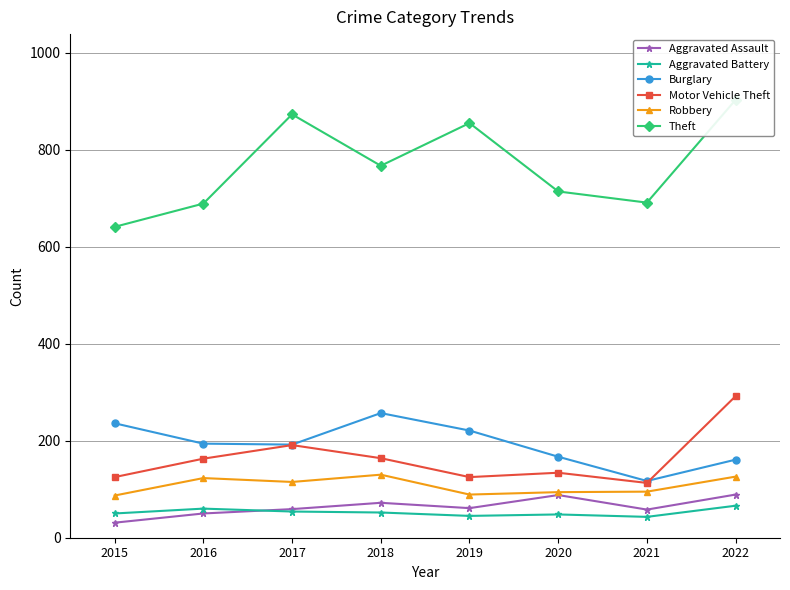

What is the difference between the Theft values at 2021 and 2016?

2